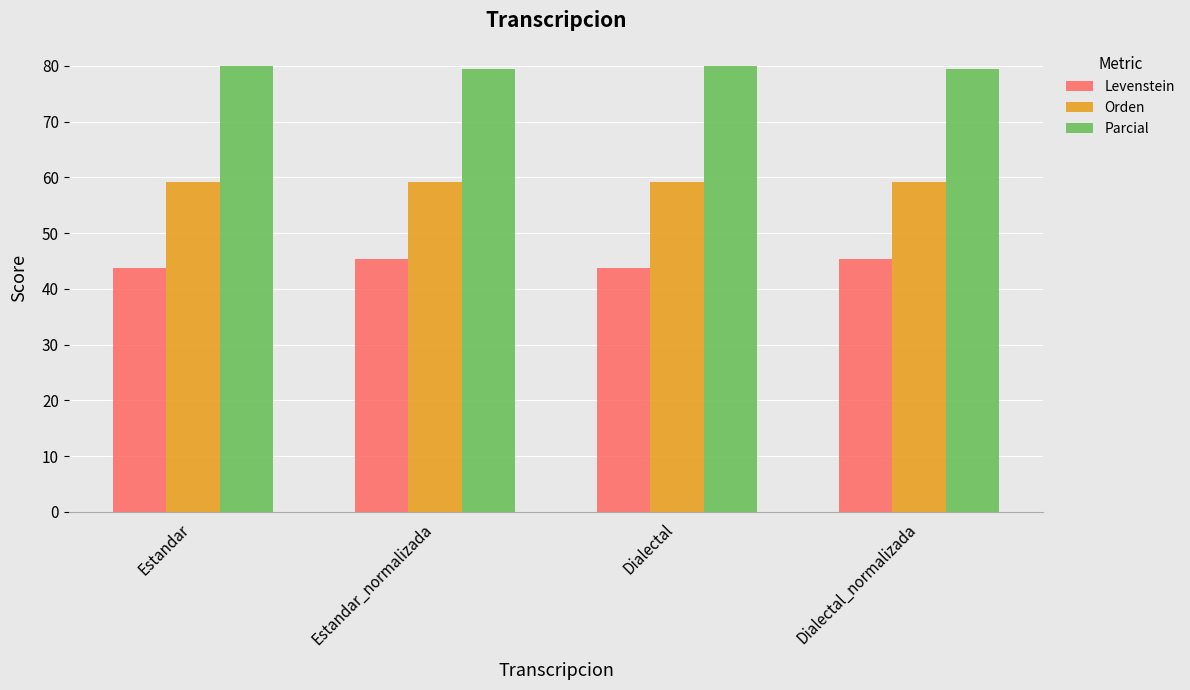

Rank the series by their average value, from highest to lowest.

Parcial, Orden, Levenstein